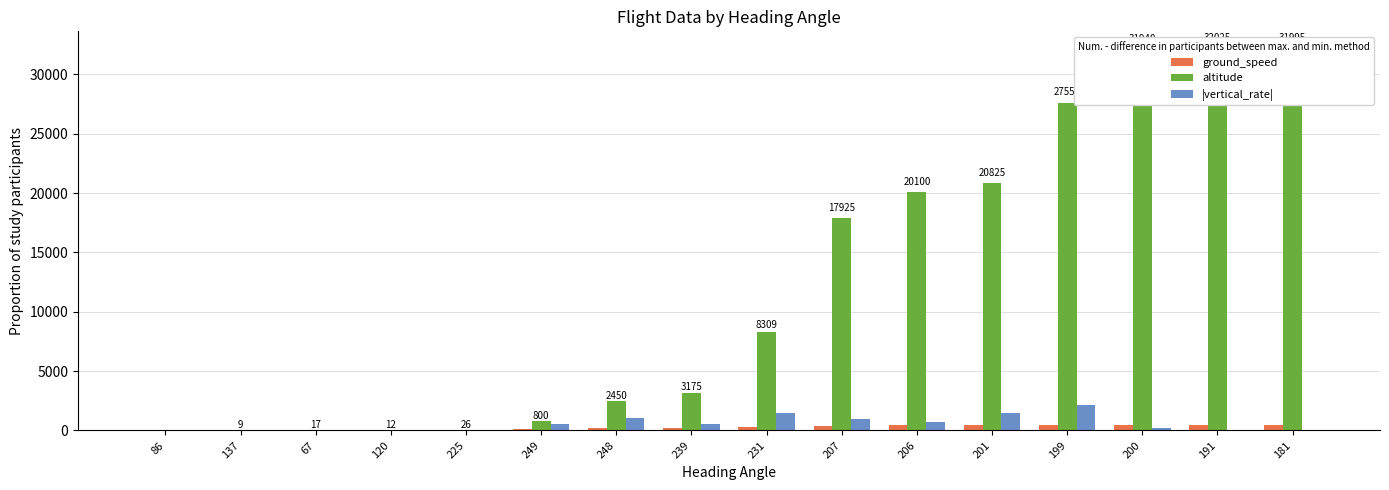

The altitude series shows 21498 at 120. True or false?

False